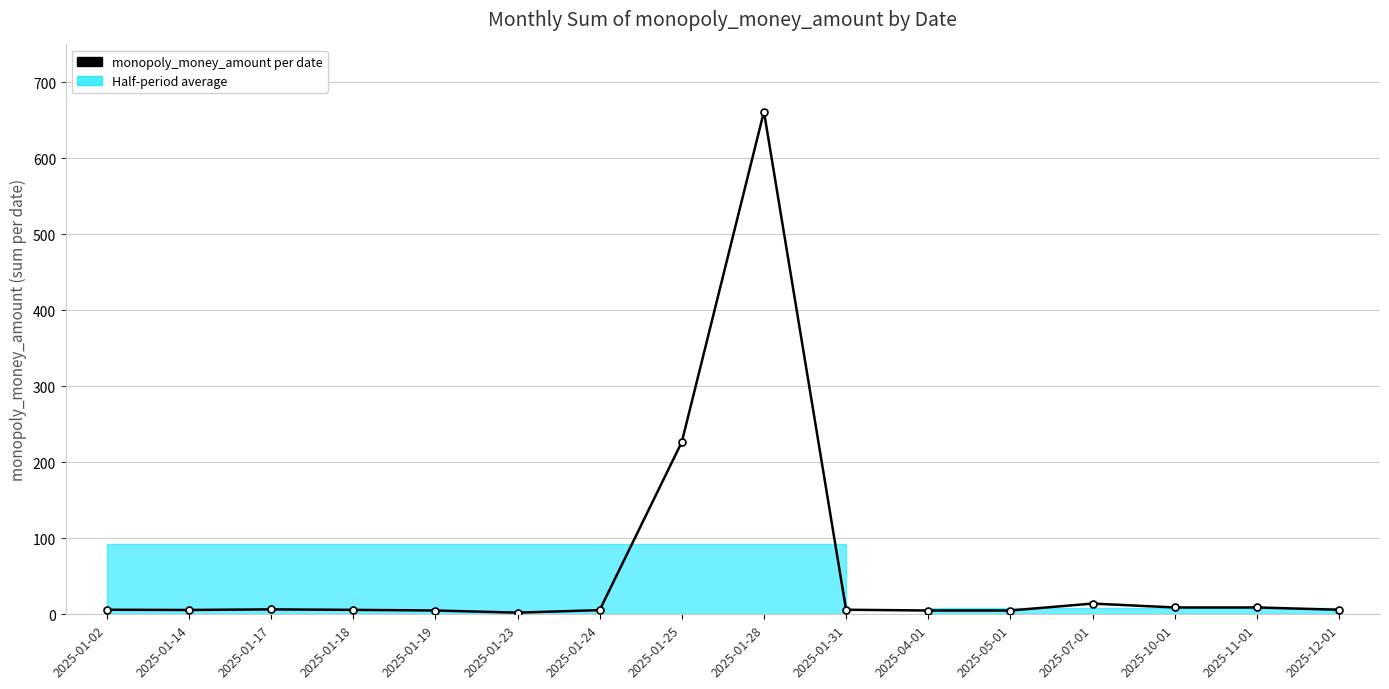

What is the value of the 5th point from the left?

5.0